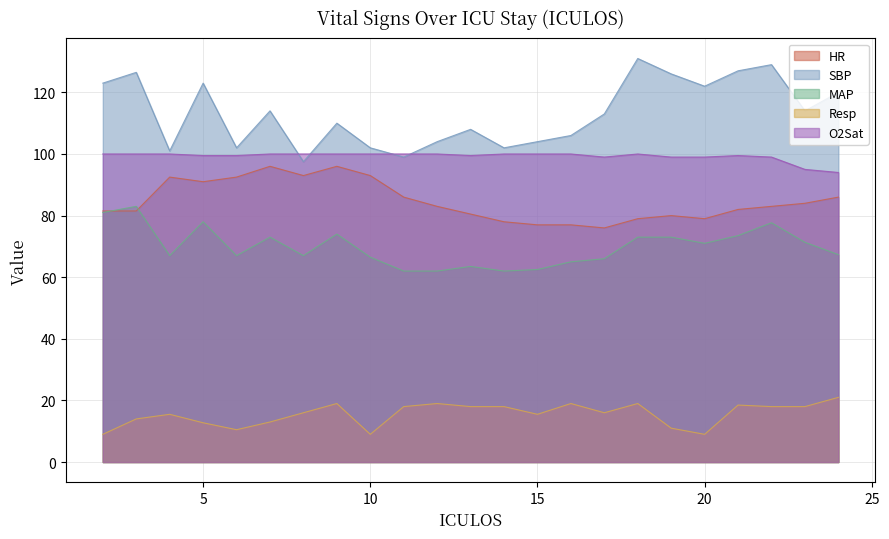

How many interior local valleys does the Resp series have?

5